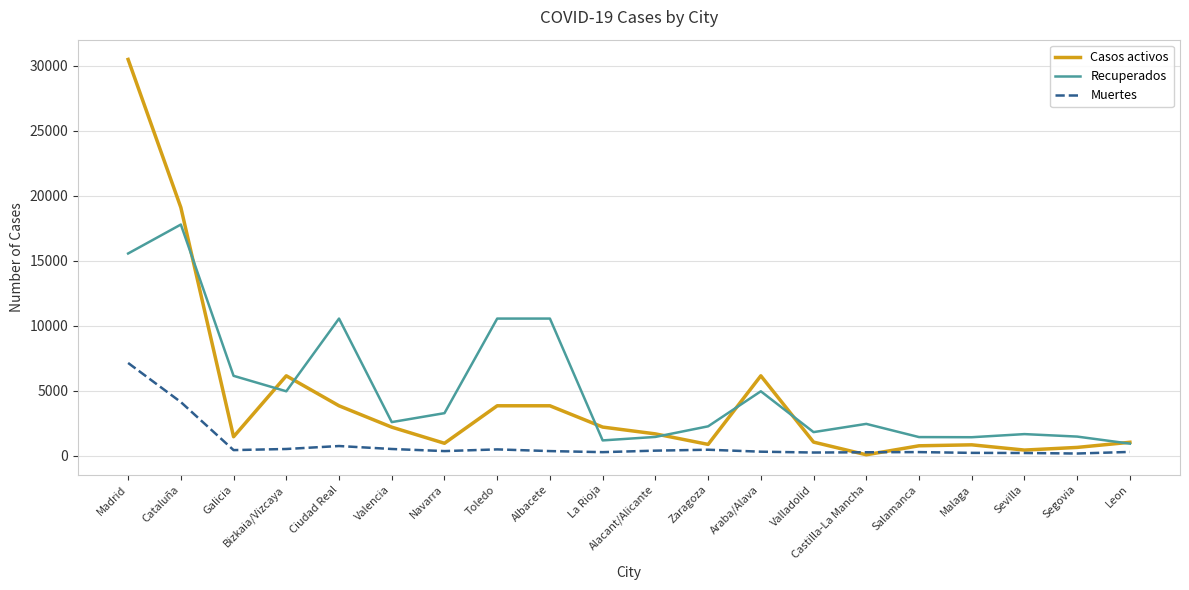

Where is the first local maximum for Recuperados?

Cataluña